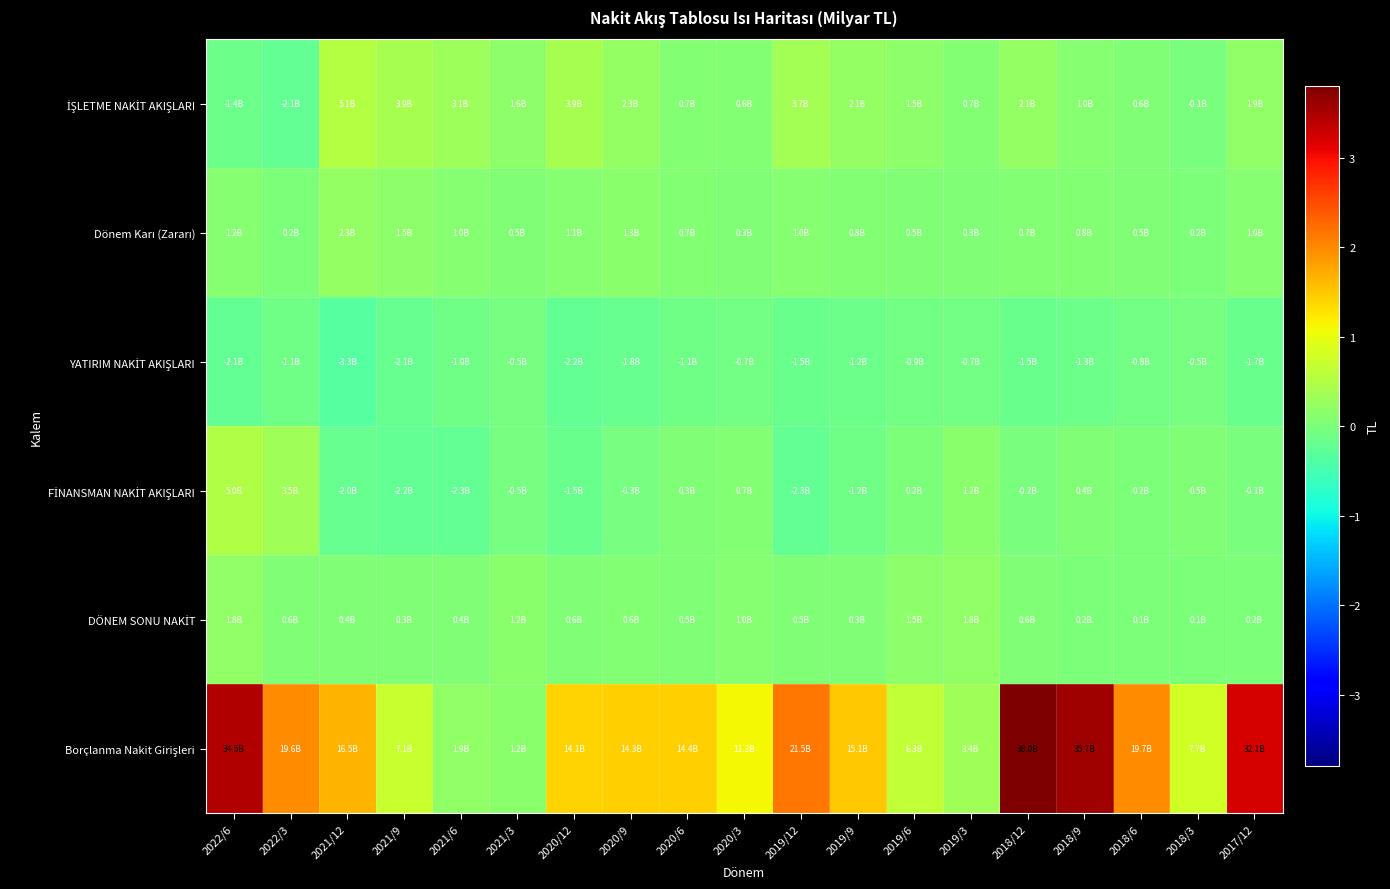

What is the difference between the highest and lowest values at 2019/12?

23822902000